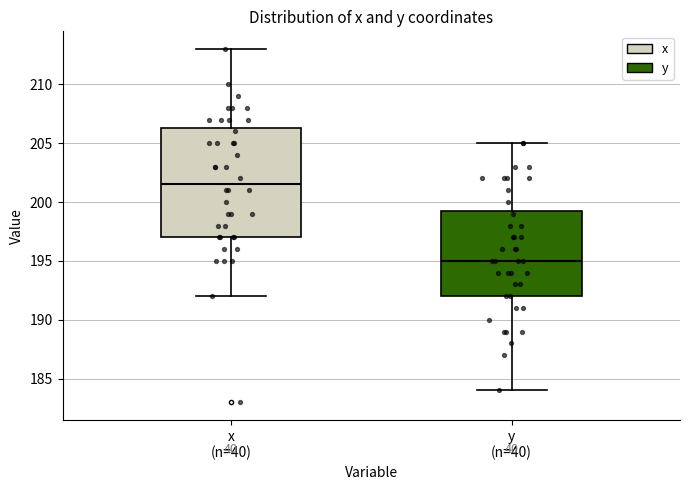

Reading left to right, read every box against the y-axis: the position of its median line, the range the box covers, and the ends of its whiskers. The values are not printed on the chart, so give them approximately, as read against the axis.

x (n=40): median 201.5, box 197.0 to 206.5, whiskers 192.0 to 213.0
y (n=40): median 195.0, box 192.0 to 199.5, whiskers 184.0 to 205.0